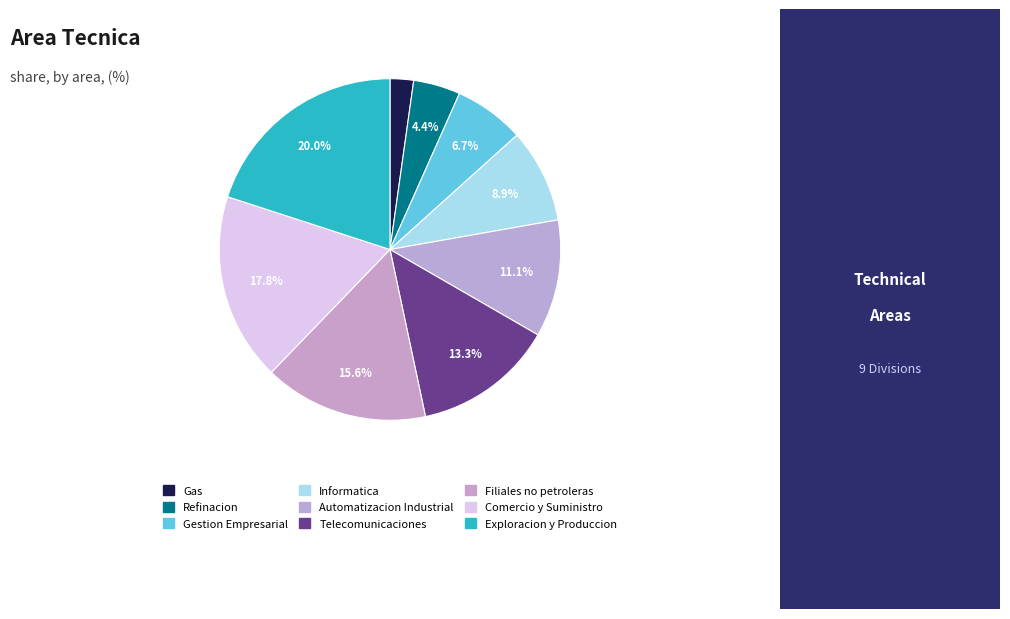

To the nearest percent, what is the difference between the largest and smallest slice percentages?

18%